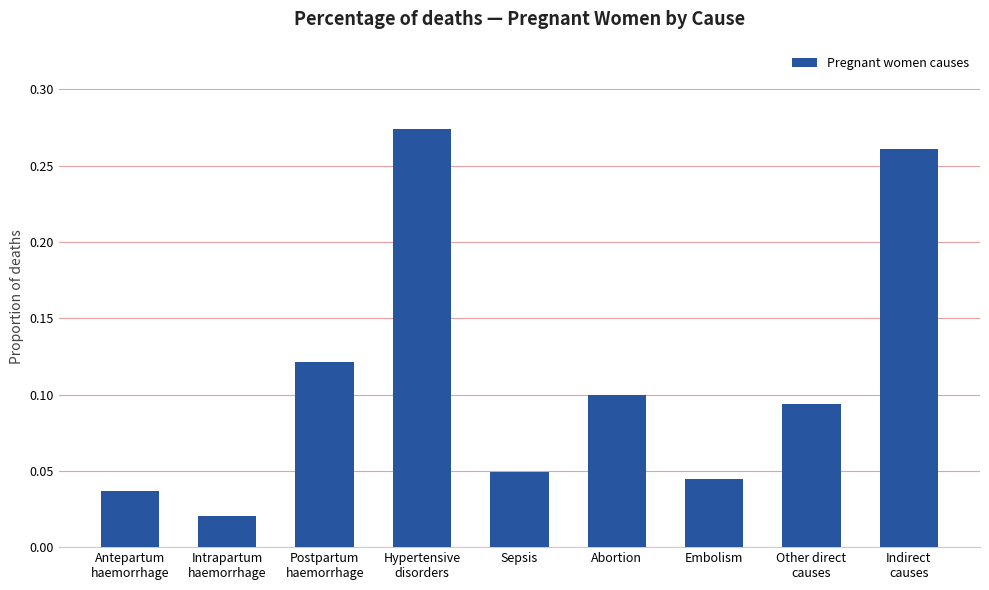

List the labels in order of value, smallest first.

Intrapartum
haemorrhage, Antepartum
haemorrhage, Embolism, Sepsis, Other direct
causes, Abortion, Postpartum
haemorrhage, Indirect
causes, Hypertensive
disorders